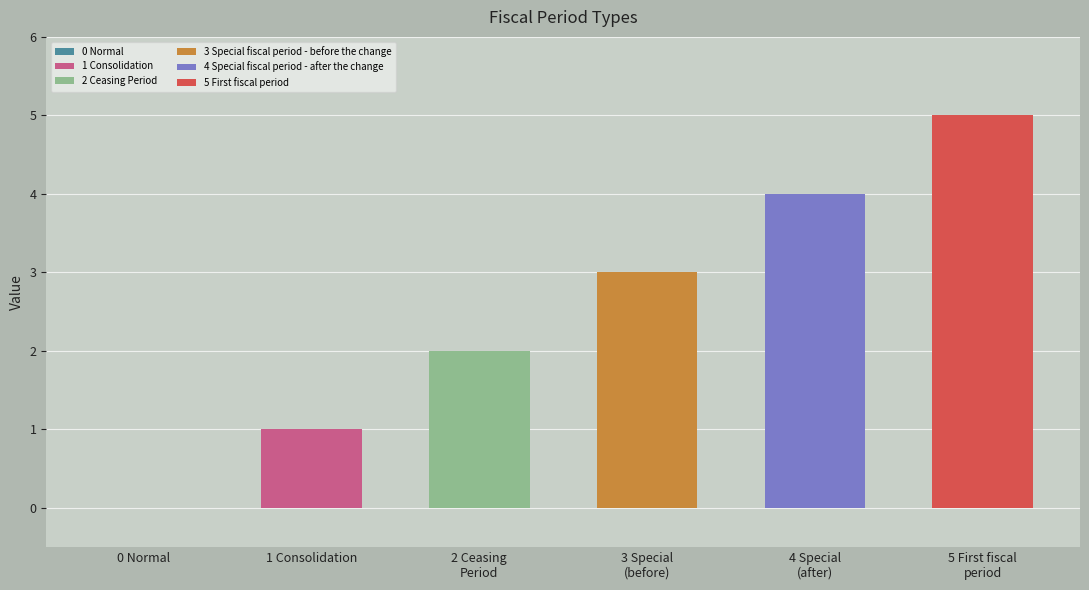

What is the ratio of the value at 1 Consolidation to the value at 5 First fiscal period?

0.2